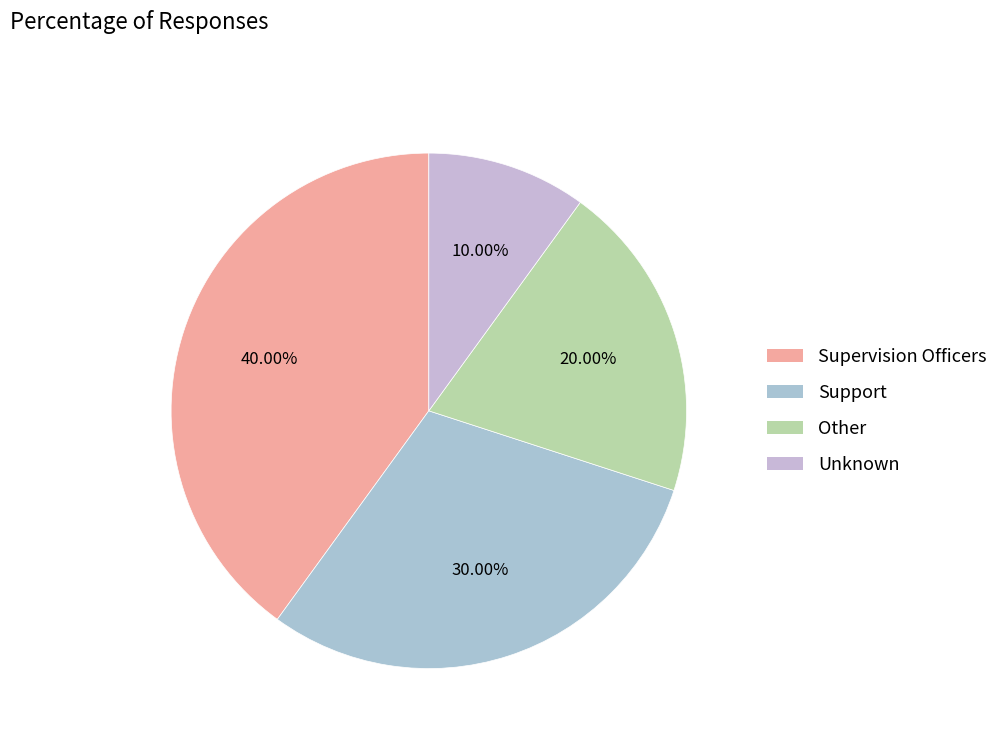

Which category has the biggest portion of the pie?

Supervision Officers